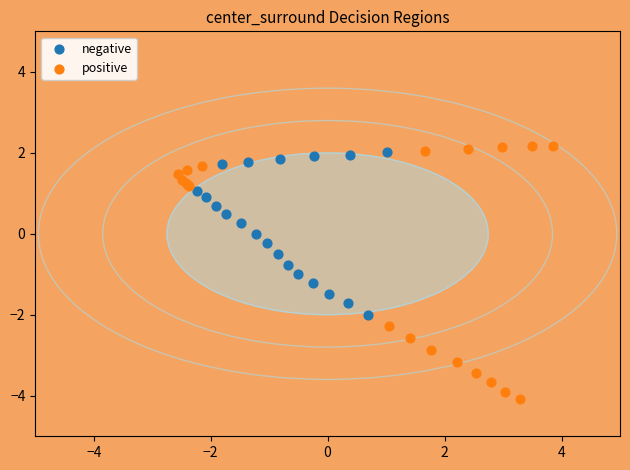

Which series contains the lowest Y value?

positive